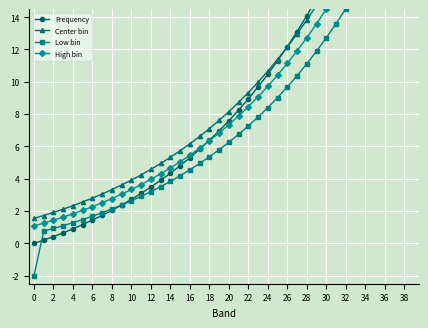

What is the label of the 18th point from the right?

22